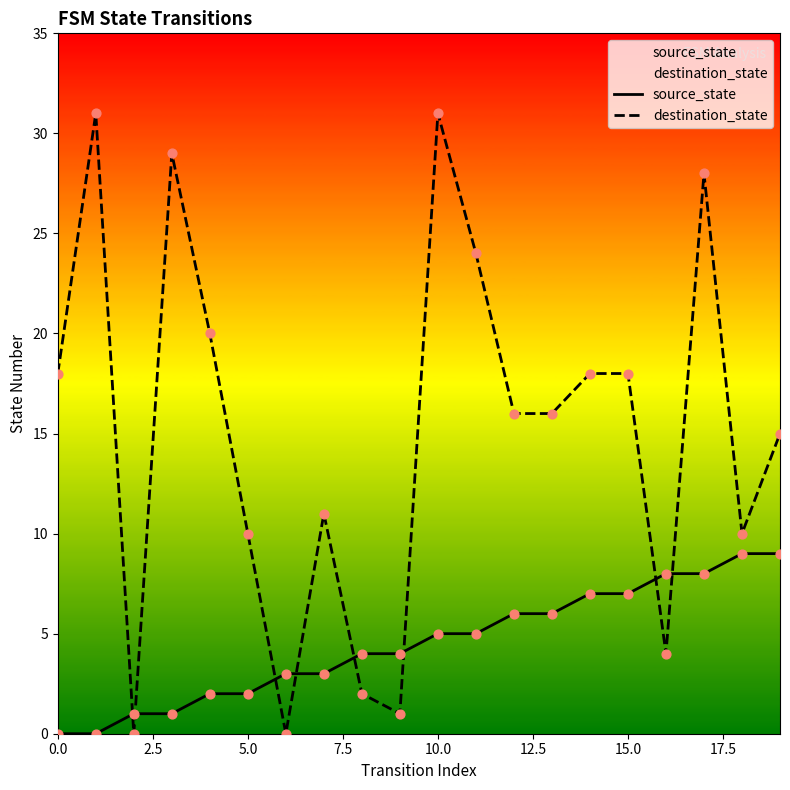

Which series has the largest total across all categories?

destination_state